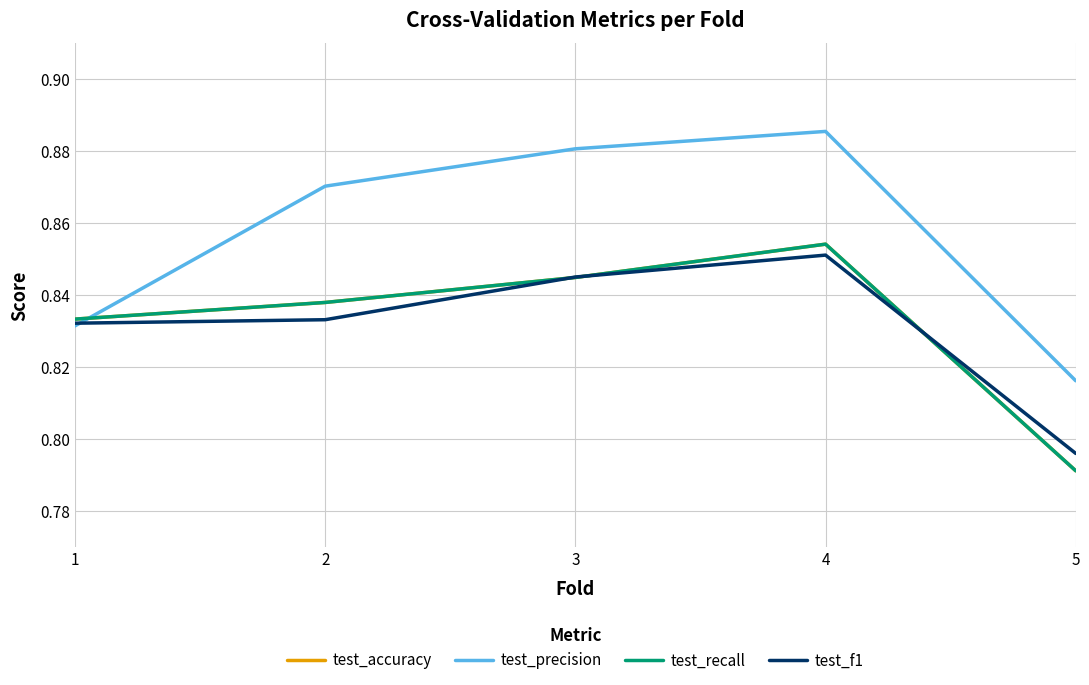

At which category does the chart reach its minimum across all series?

5